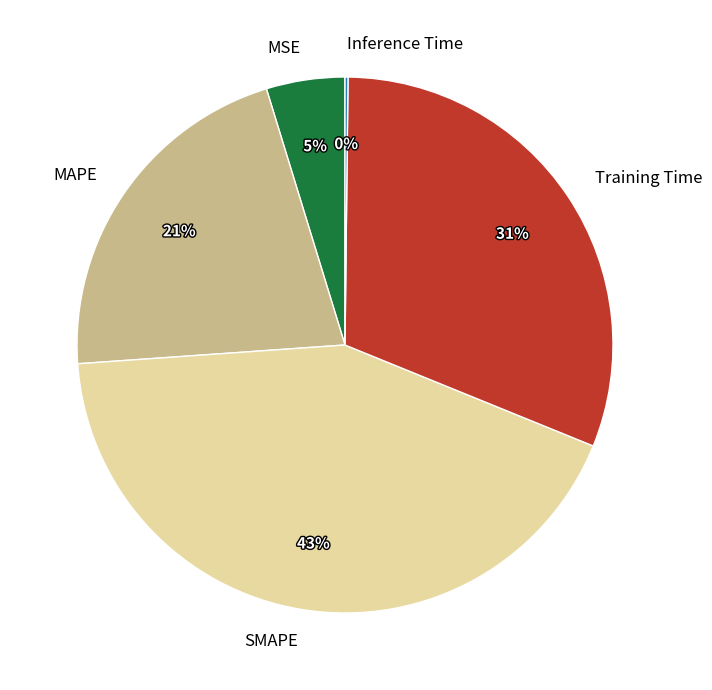

What percentage is the MSE slice, to the nearest percent?

5%